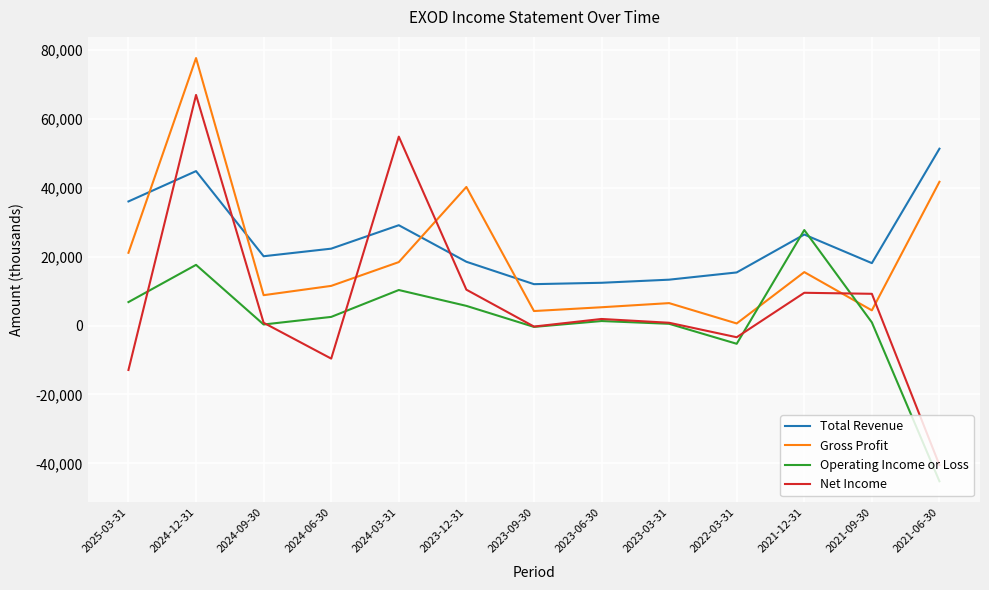

Is the value of Net Income at 2021-09-30 greater than the value of Operating Income or Loss at 2024-12-31?

No